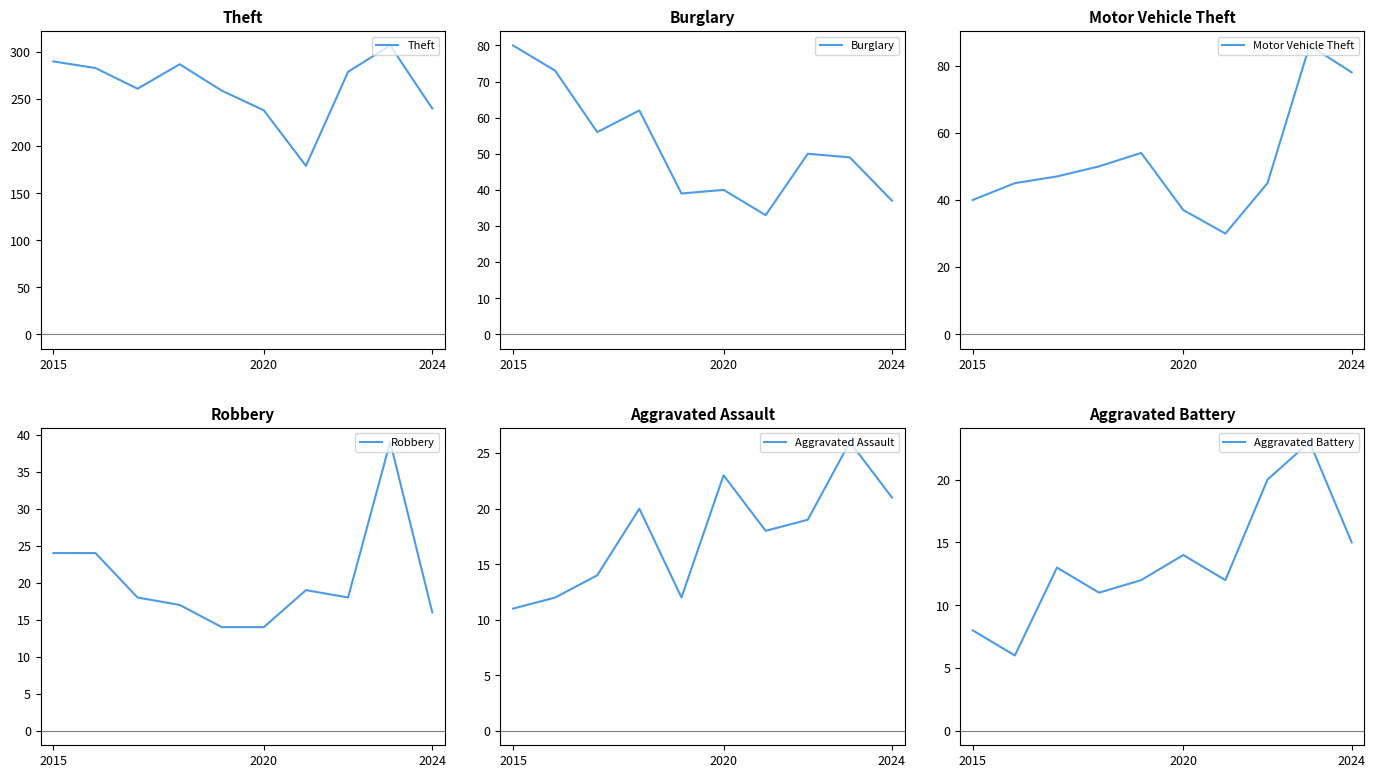

Is it true that Theft equals 384 at 2024?

False